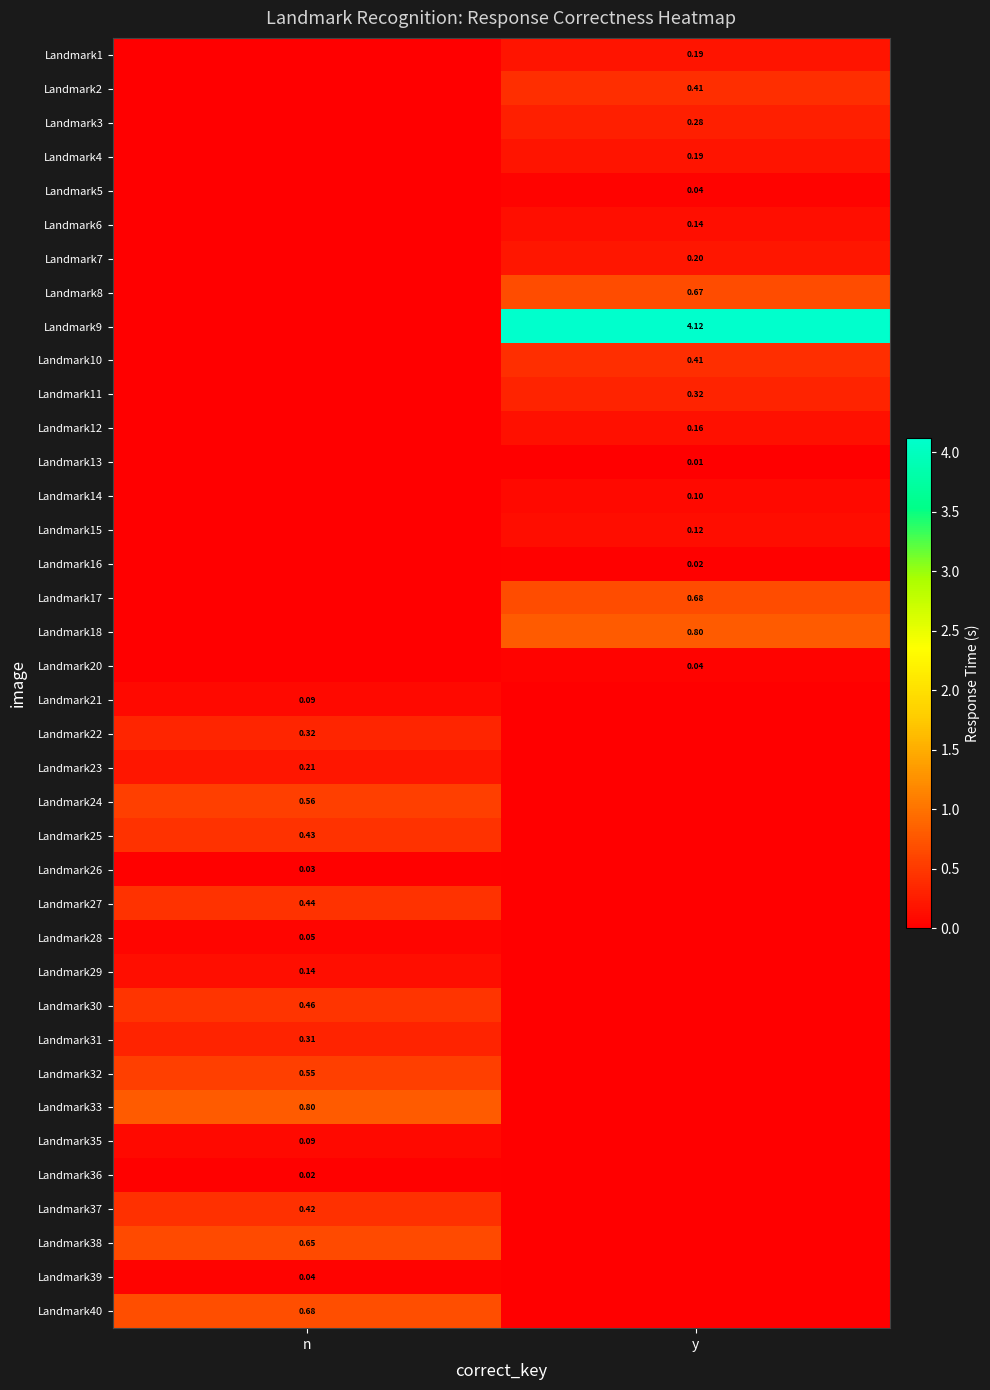

Rank the series at n from highest to lowest value.

Landmark33, Landmark40, Landmark38, Landmark24, Landmark32, Landmark30, Landmark27, Landmark25, Landmark37, Landmark22, Landmark31, Landmark23, Landmark29, Landmark35, Landmark21, Landmark28, Landmark39, Landmark26, Landmark36, Landmark1, Landmark2, Landmark3, Landmark4, Landmark5, Landmark6, Landmark7, Landmark8, Landmark9, Landmark10, Landmark11, Landmark12, Landmark13, Landmark14, Landmark15, Landmark16, Landmark17, Landmark18, Landmark20